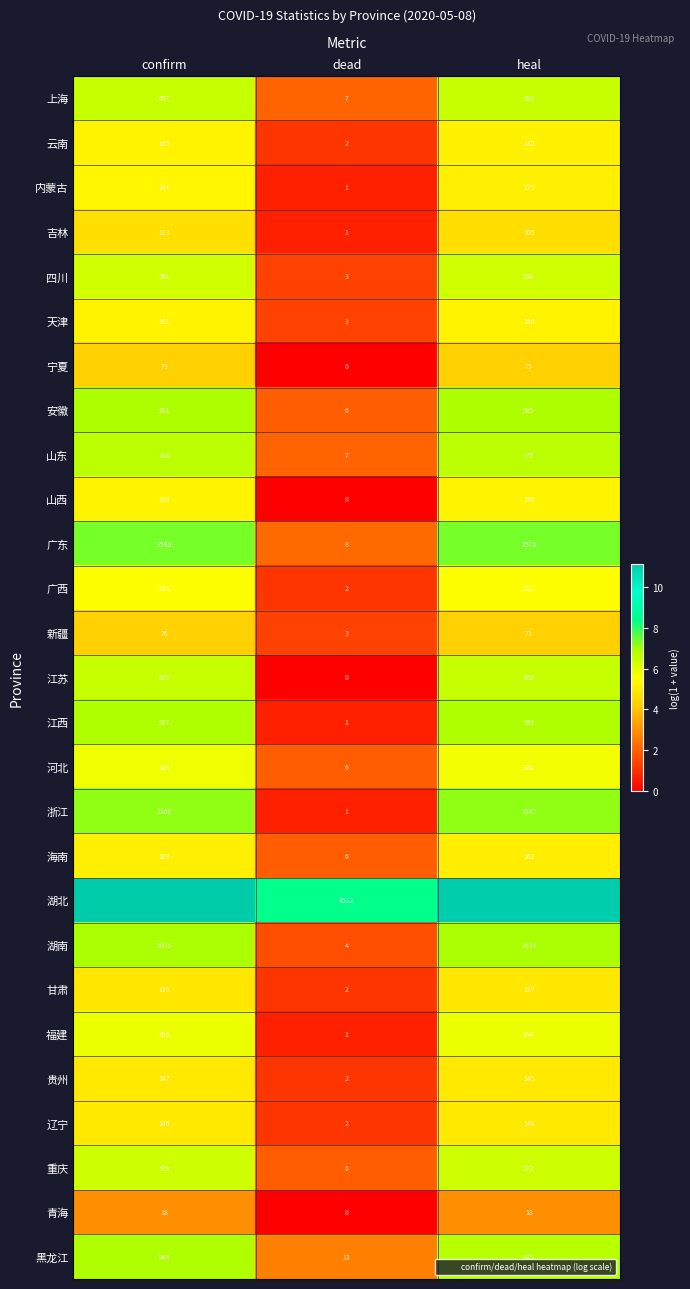

Rank the series by their maximum value, from highest to lowest.

湖北, 广东, 浙江, 湖南, 安徽, 黑龙江, 江西, 山东, 上海, 江苏, 重庆, 四川, 福建, 河北, 广西, 内蒙古, 山西, 天津, 云南, 海南, 贵州, 辽宁, 甘肃, 吉林, 新疆, 宁夏, 青海